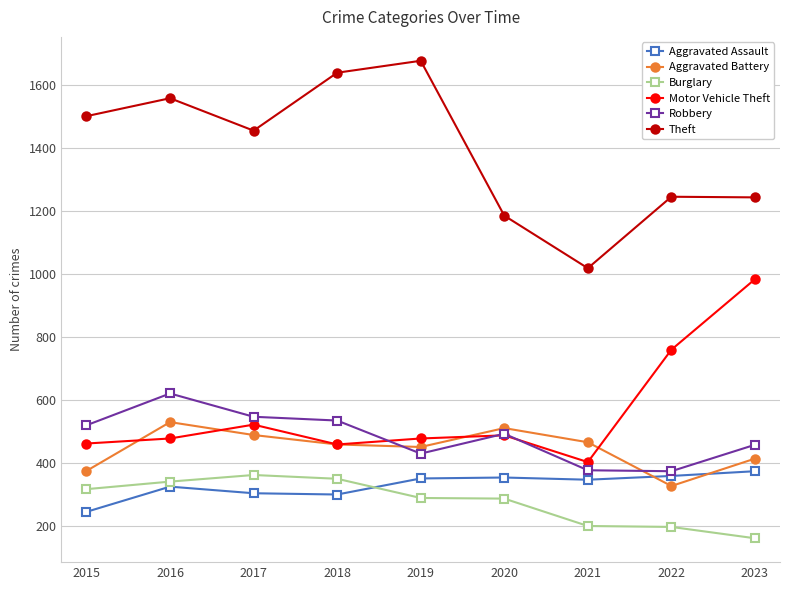

What is the value of the Motor Vehicle Theft point at the 2nd from the left?

478